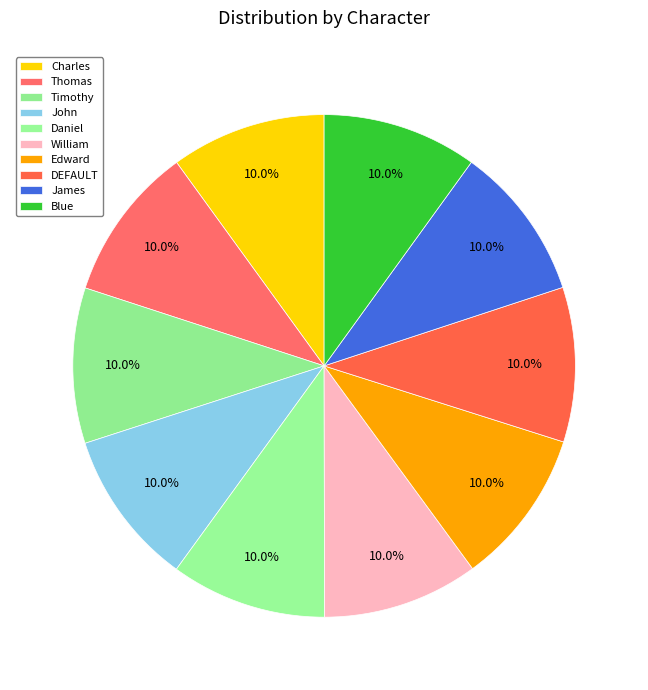

How much of the chart is everything except Charles?

90.0%